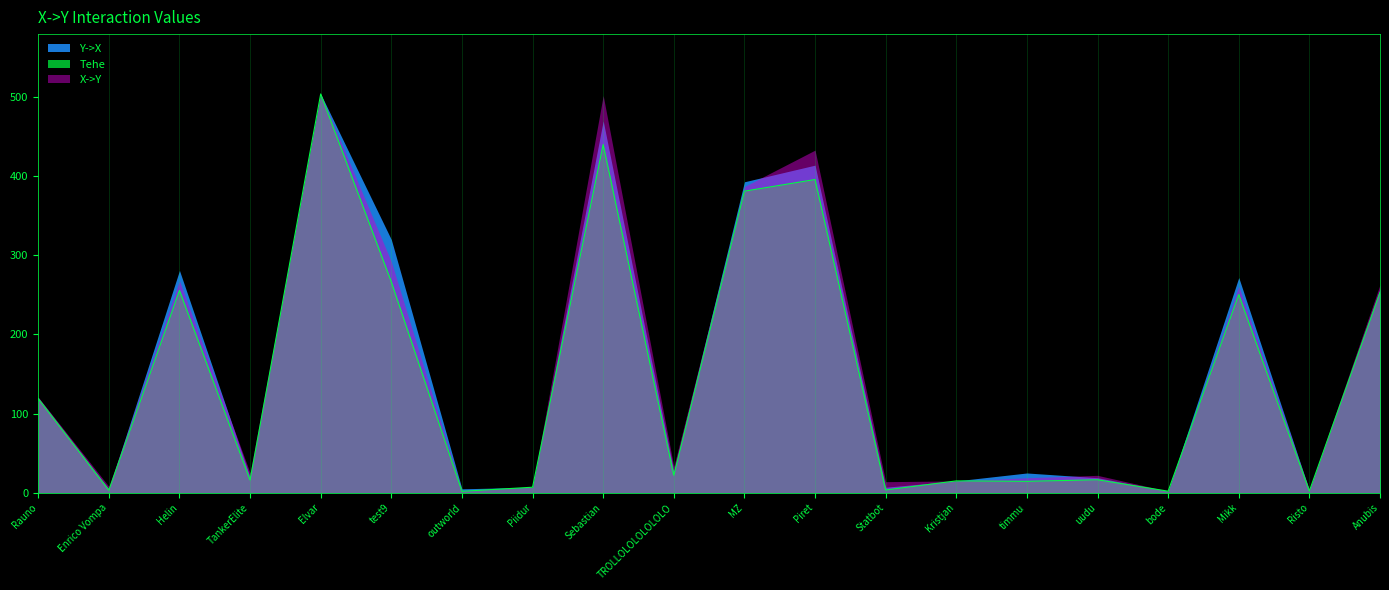

Reading right to left, transcribe all the data shown in this chart.

Tehe: Anubis=253.1	Risto=2.2	Mikk=250.4	bode=2.0	uudu=16.4	timmu=14.4	Kristjan=15.0	Statbot=3.5	Piret=395.8	MZ=381.1	TROLLOLOLOLOLOLO=22.1	Sebastian=440.0	Piidur=7.0	outworld=1.8	test9=266.4	Elvar=504.0	TankerElite=16.0	Helin=255.6	Enrico Vompa=3.1	Rauno=119.0
Y->X: Anubis=258.0	Risto=3.0	Mikk=272.0	bode=2.0	uudu=19.0	timmu=25.0	Kristjan=15.0	Statbot=7.0	Piret=414.0	MZ=393.0	TROLLOLOLOLOLOLO=27.0	Sebastian=470.0	Piidur=7.0	outworld=5.0	test9=320.0	Elvar=504.0	TankerElite=20.0	Helin=281.0	Enrico Vompa=5.0	Rauno=120.0
X->Y: Anubis=263.0	Risto=4.0	Mikk=261.0	bode=2.0	uudu=22.0	timmu=19.0	Kristjan=15.0	Statbot=14.0	Piret=433.0	MZ=387.0	TROLLOLOLOLOLOLO=33.0	Sebastian=502.0	Piidur=7.0	outworld=3.0	test9=292.0	Elvar=504.0	TankerElite=25.0	Helin=268.0	Enrico Vompa=8.0	Rauno=121.0